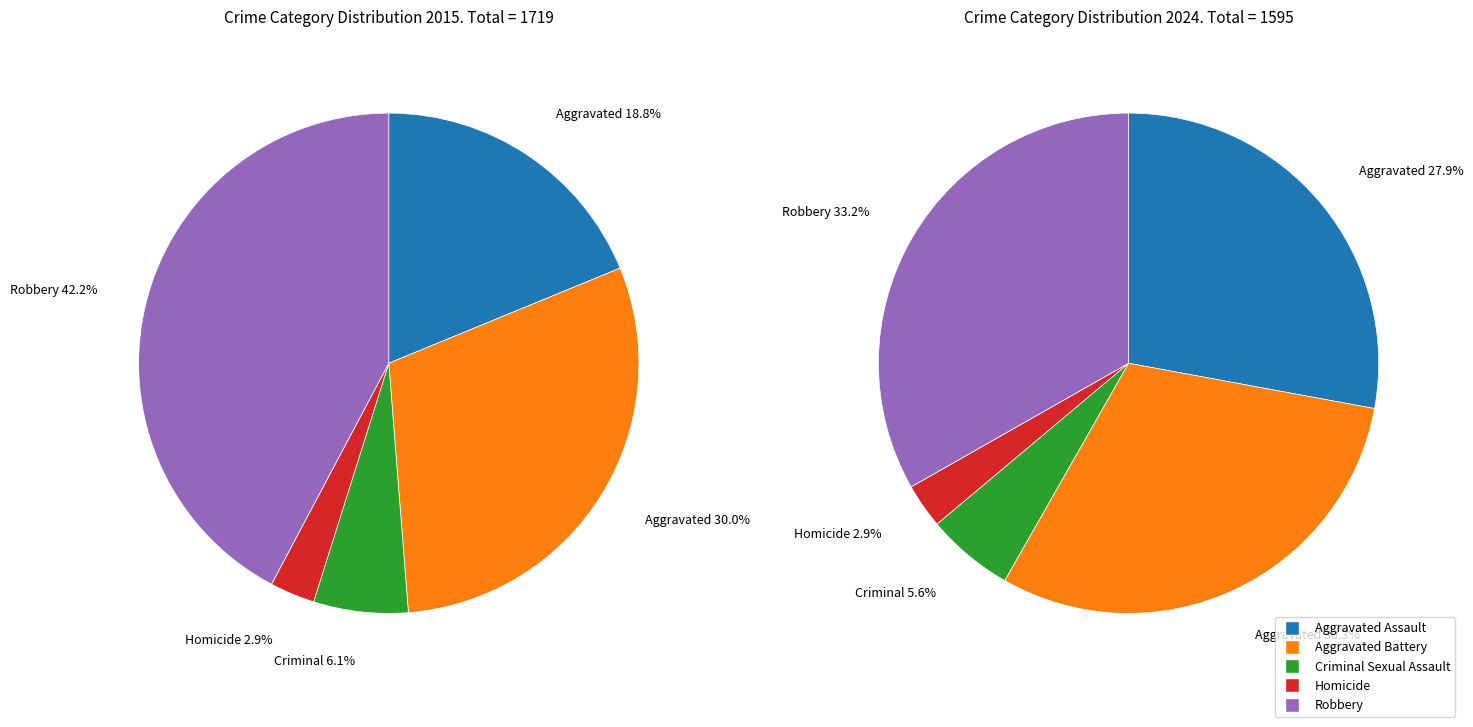

Count the number of slices in the pie.

5